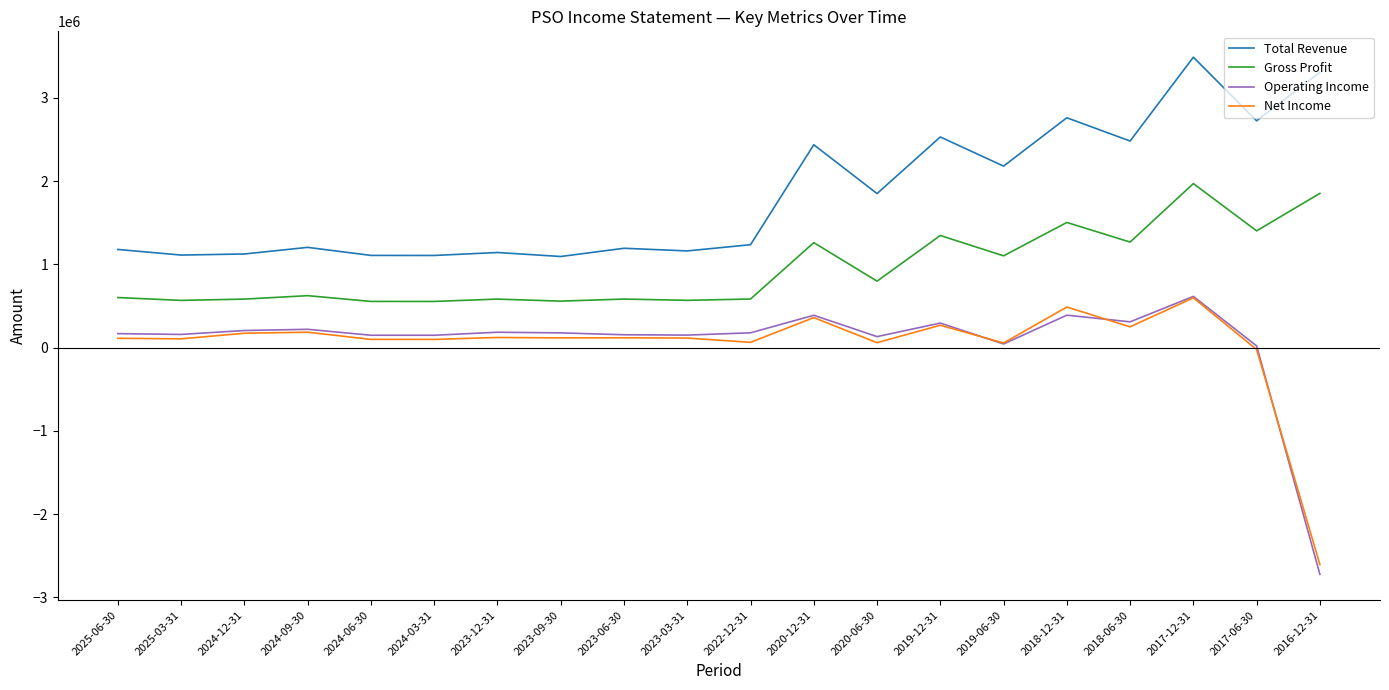

At which category is the sum across all series the highest?

2017-12-31